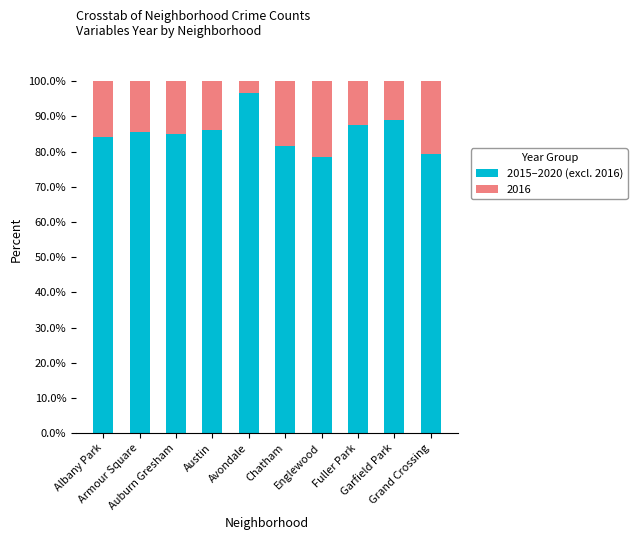

Count the number of categories in the chart.

10